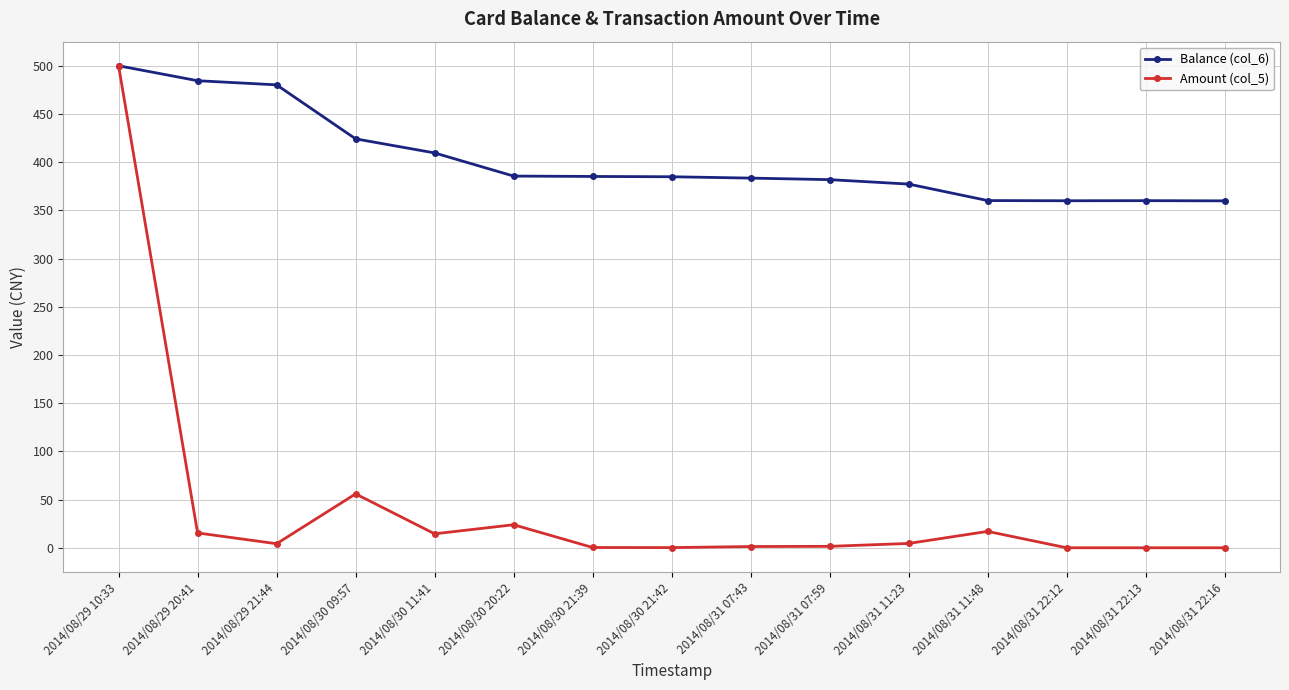

How many data points does each series have?

15